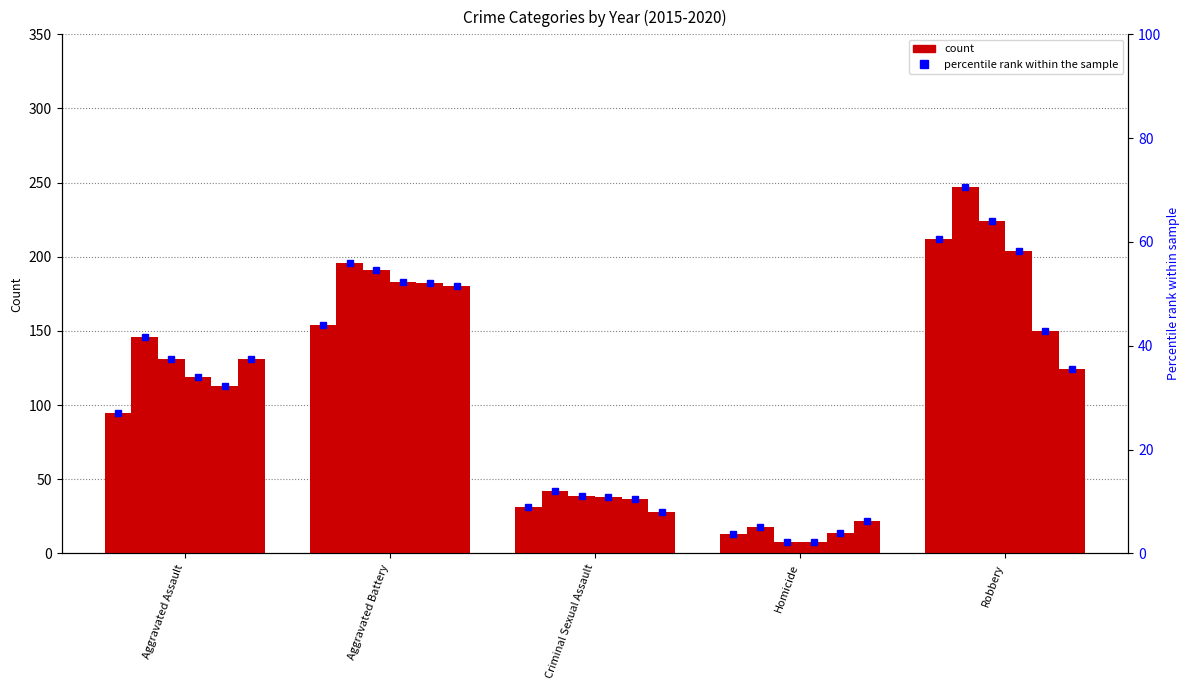

Where is 2018 nearest to the value 106?

Aggravated Assault